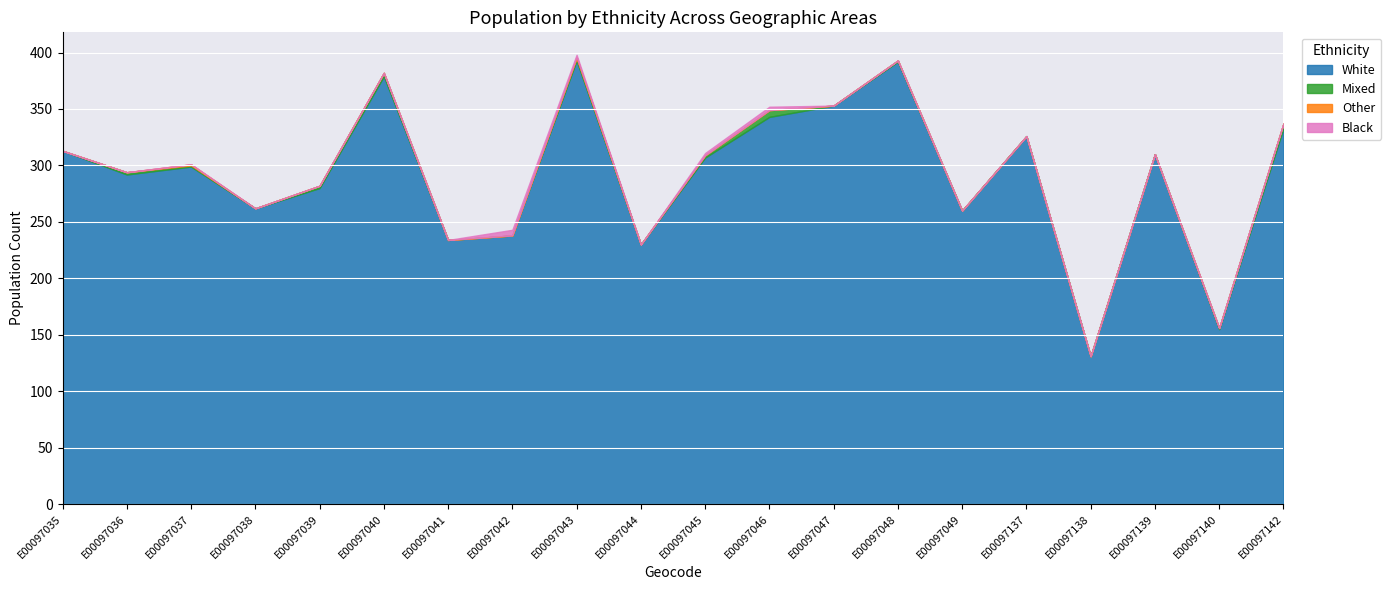

Reading left to right, what are all the values shown in this chart?

white: 313	292	299	262	280	379	234	238	393	230	307	343	353	392	260	326	131	310	155	333
mixed: 0	2	1	0	2	3	0	0	2	0	2	6	0	1	0	0	0	0	1	4
other: 0	0	1	0	0	0	0	0	1	0	0	0	0	0	0	0	0	0	0	0
black: 0	0	0	0	0	0	0	5	2	0	2	3	0	0	0	0	0	0	0	0